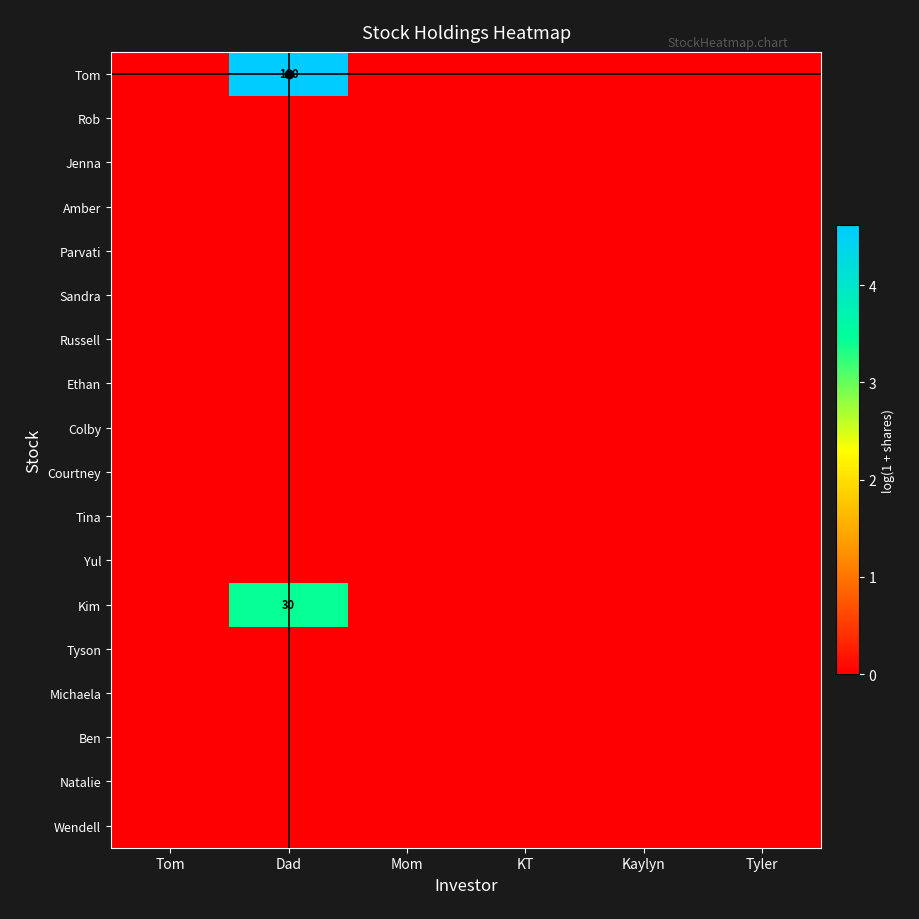

Is the value of Rob at KT greater than the value of Kim at Tyler?

No